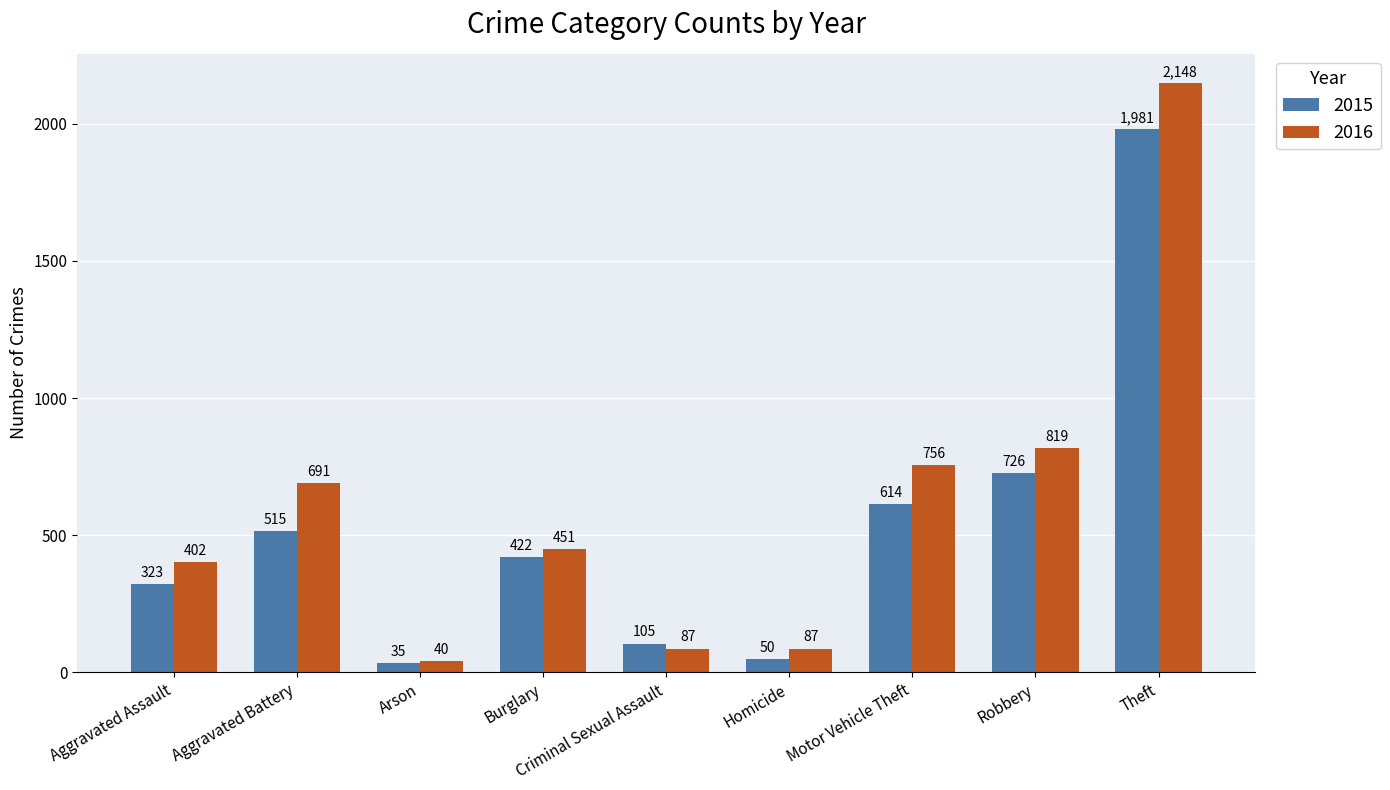

Reading left to right, what are all the values shown in this chart?

2015: Aggravated Assault=323	Aggravated Battery=515	Arson=35	Burglary=422	Criminal Sexual Assault=105	Homicide=50	Motor Vehicle Theft=614	Robbery=726	Theft=1981
2016: Aggravated Assault=402	Aggravated Battery=691	Arson=40	Burglary=451	Criminal Sexual Assault=87	Homicide=87	Motor Vehicle Theft=756	Robbery=819	Theft=2148